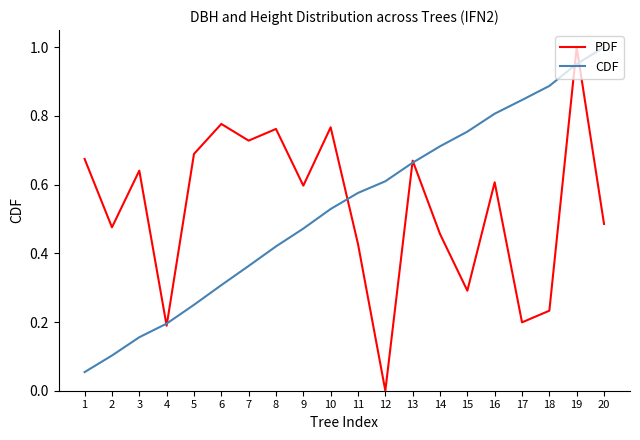

Count the PDF values in the range 0 to 1.

20